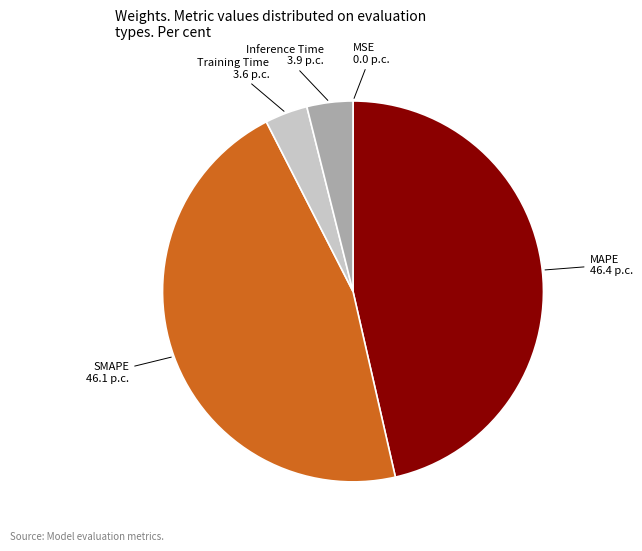

Combined, do SMAPE 46.1 p.c. and MAPE 46.4 p.c. account for over 50%?

Yes